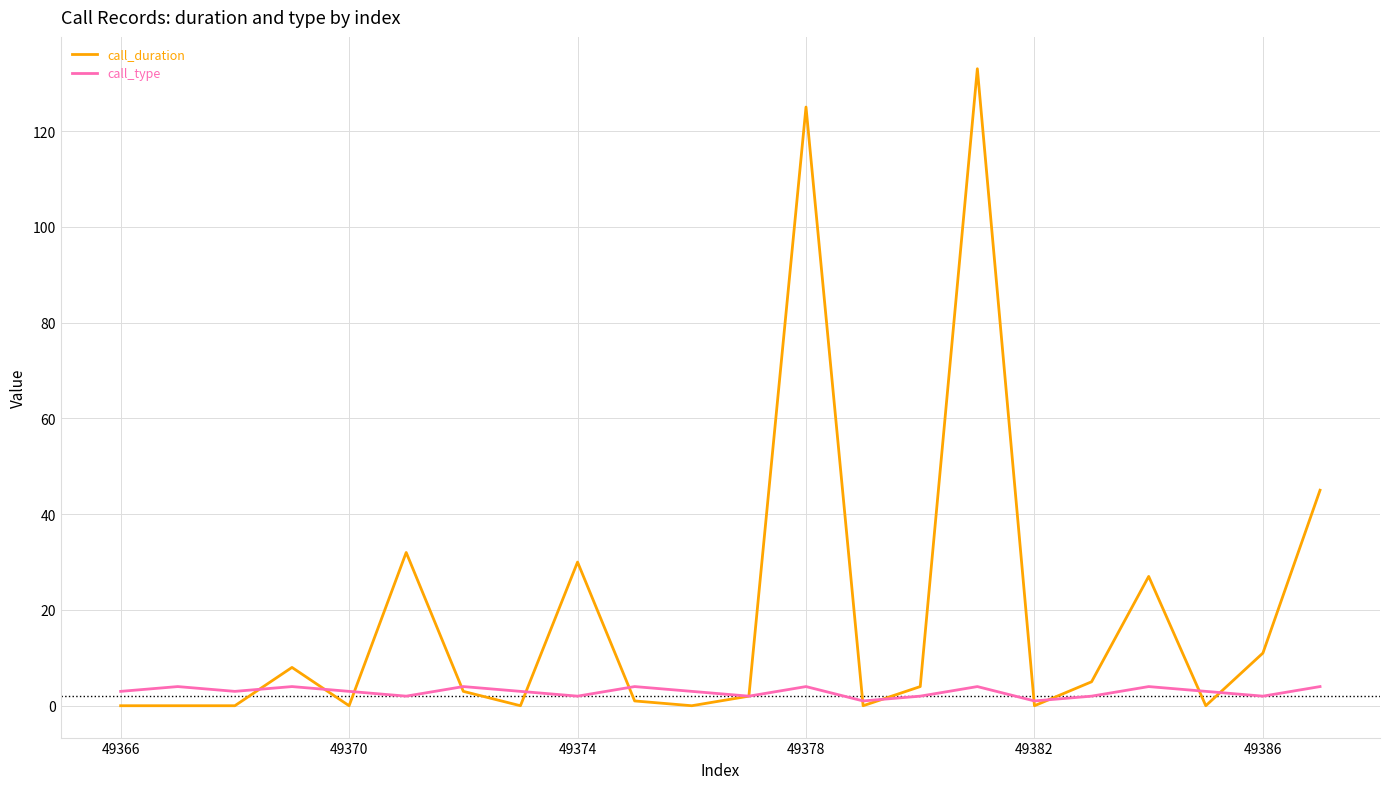

Rank the series by their average value, from highest to lowest.

call_duration, call_type